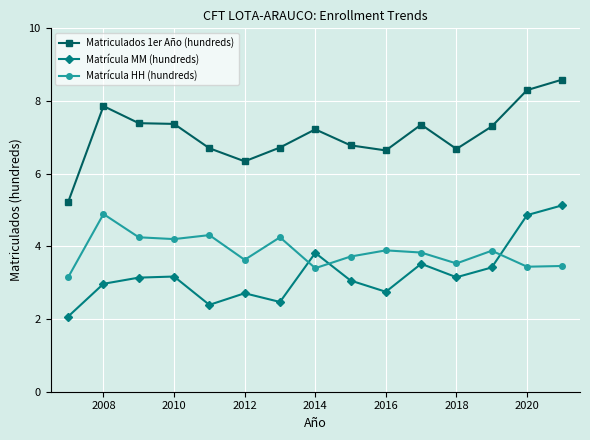

How many lines are shown in the chart?

3